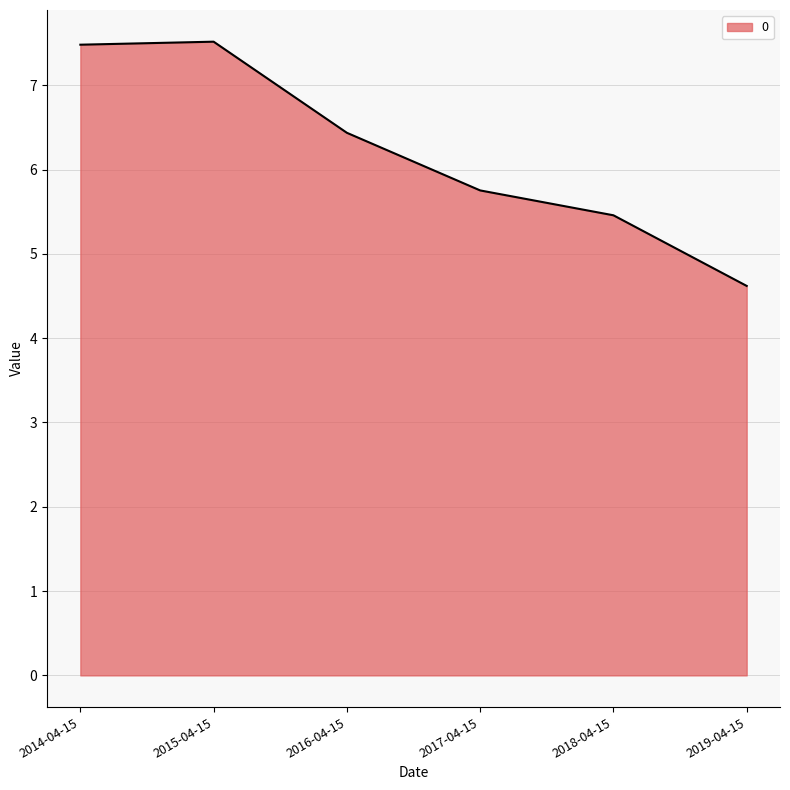

At which category does the data reach its first local peak?

2015-04-15